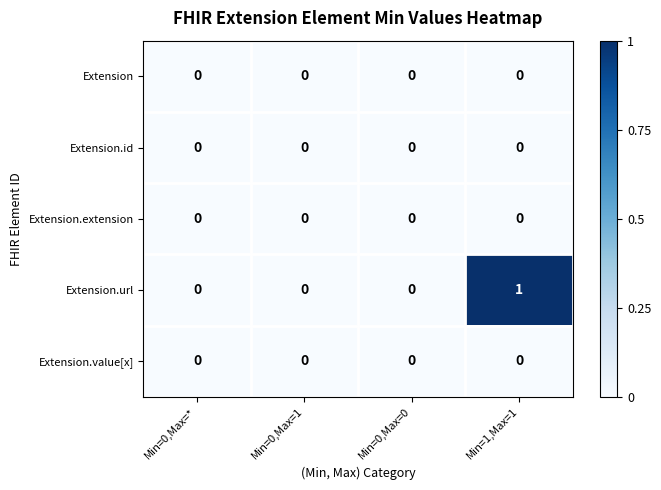

How many categories are shown in the chart?

4